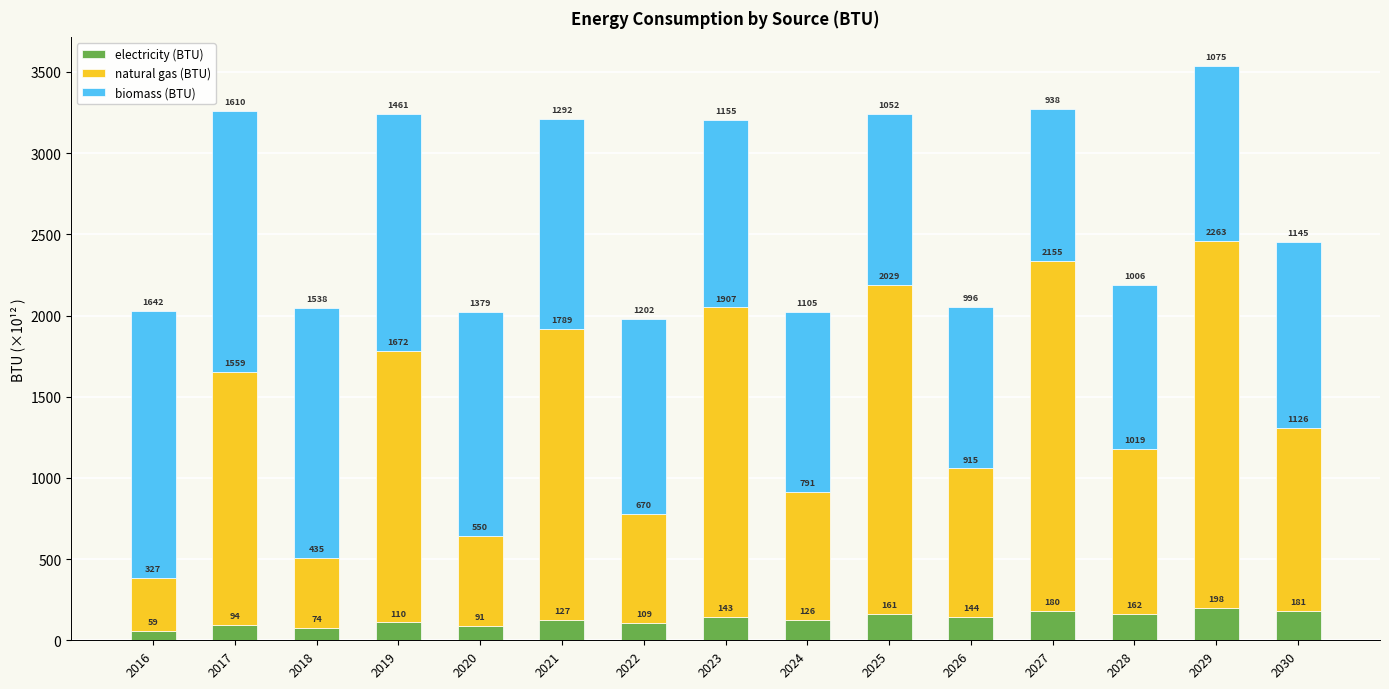

True or false: biomass (BTU) has a value of 1641852487868977 at 2016.

True